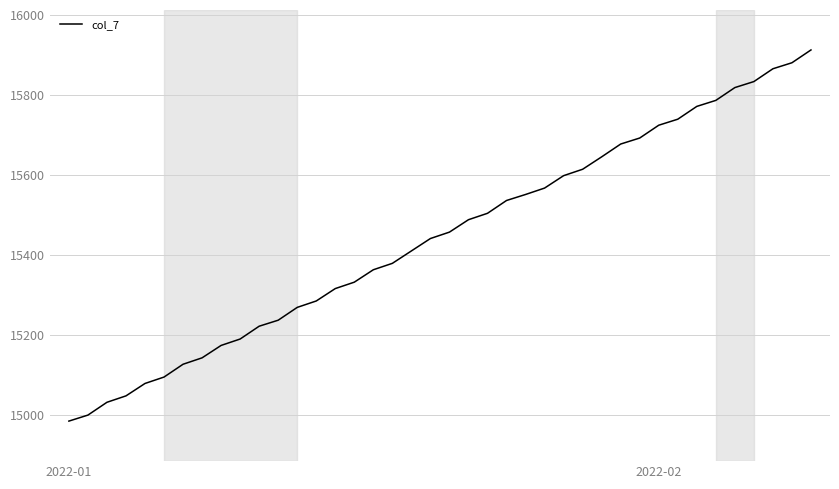

What is the minimum value shown in the chart?

14985